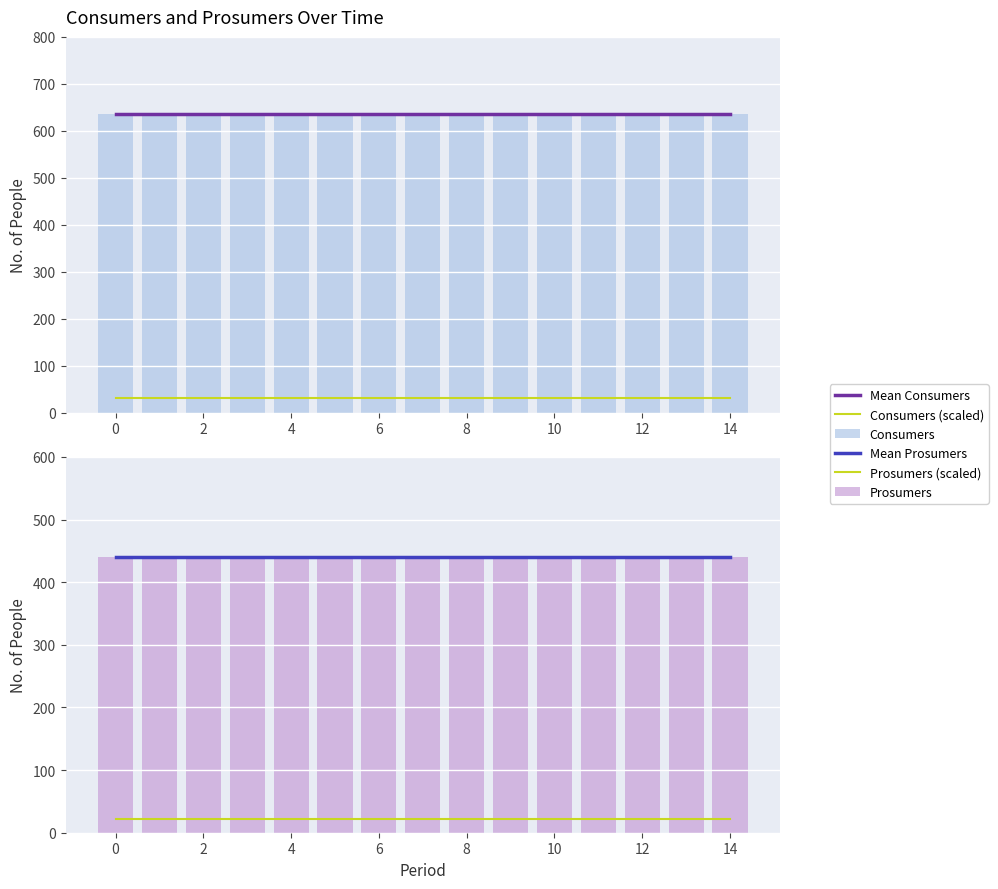

What are all the series names shown in the legend?

Mean Consumers, Consumers (scaled), Consumers, Mean Prosumers, Prosumers (scaled), Prosumers